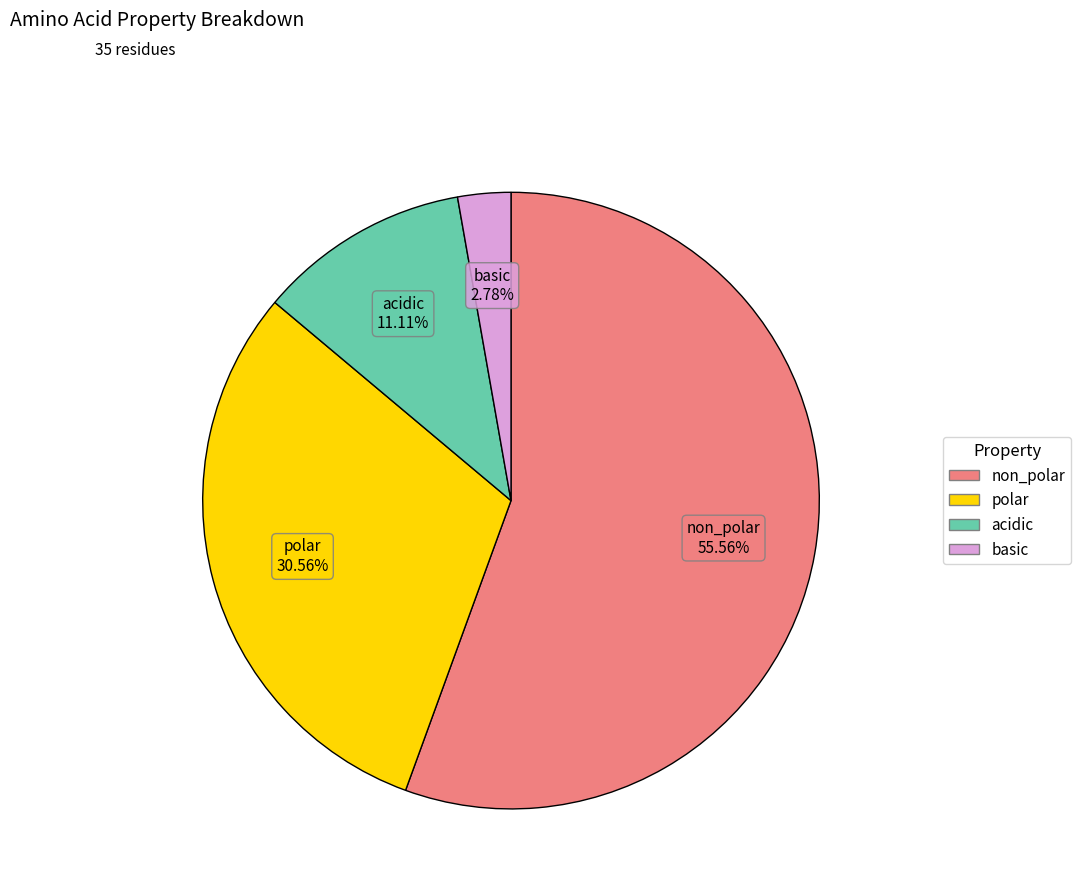

Count the number of slices in the pie.

4